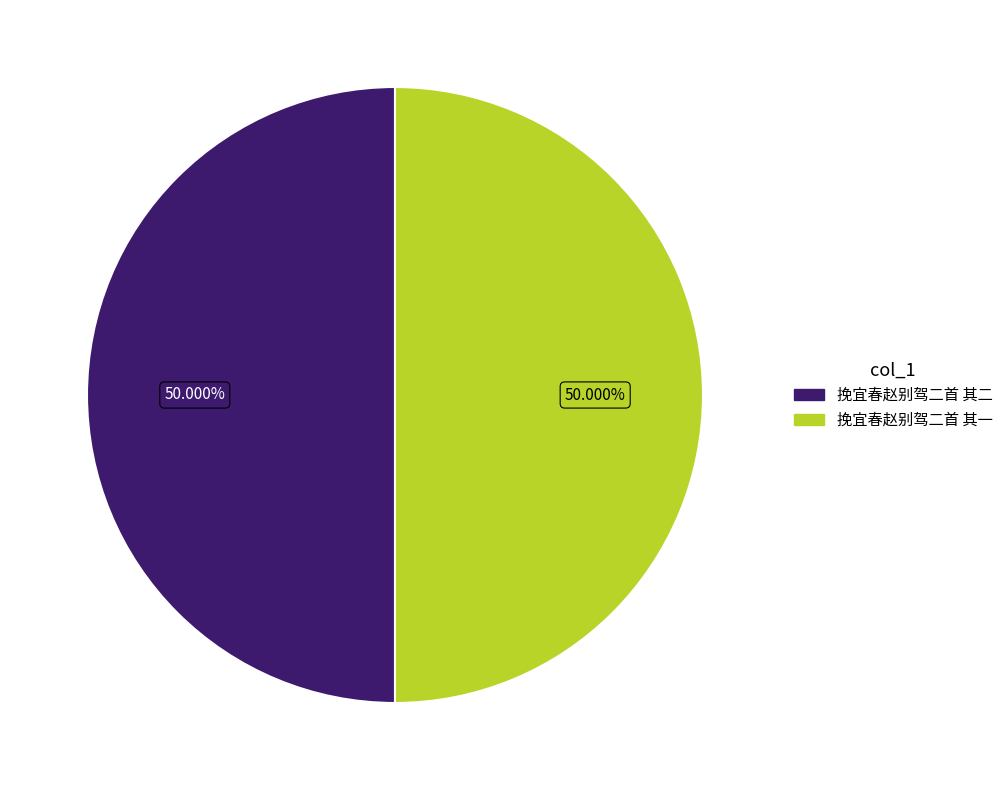

What is the ratio of the value at 挽宜春赵别驾二首 其二 to the value at 挽宜春赵别驾二首 其一?

1.0